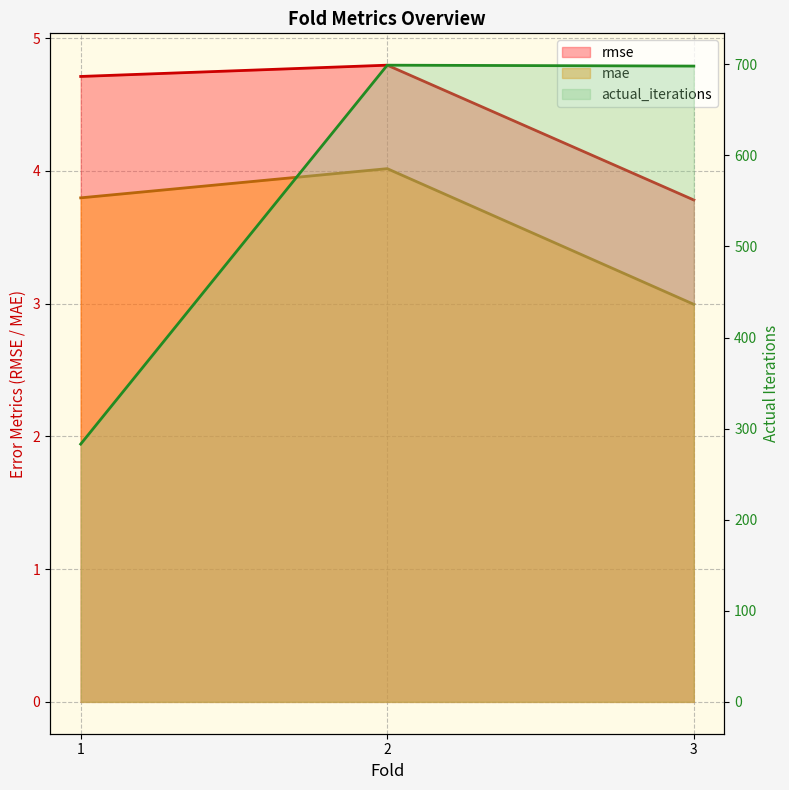

Which series has the largest total across all categories?

actual_iterations